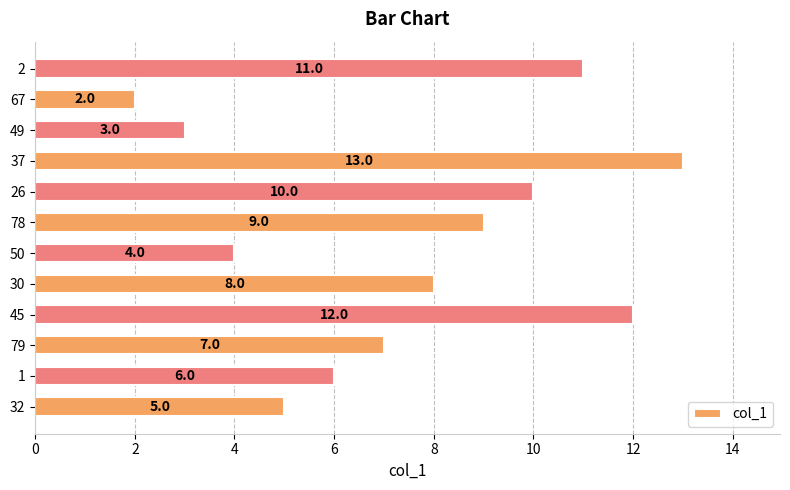

At which category does the chart reach its peak across all series?

37